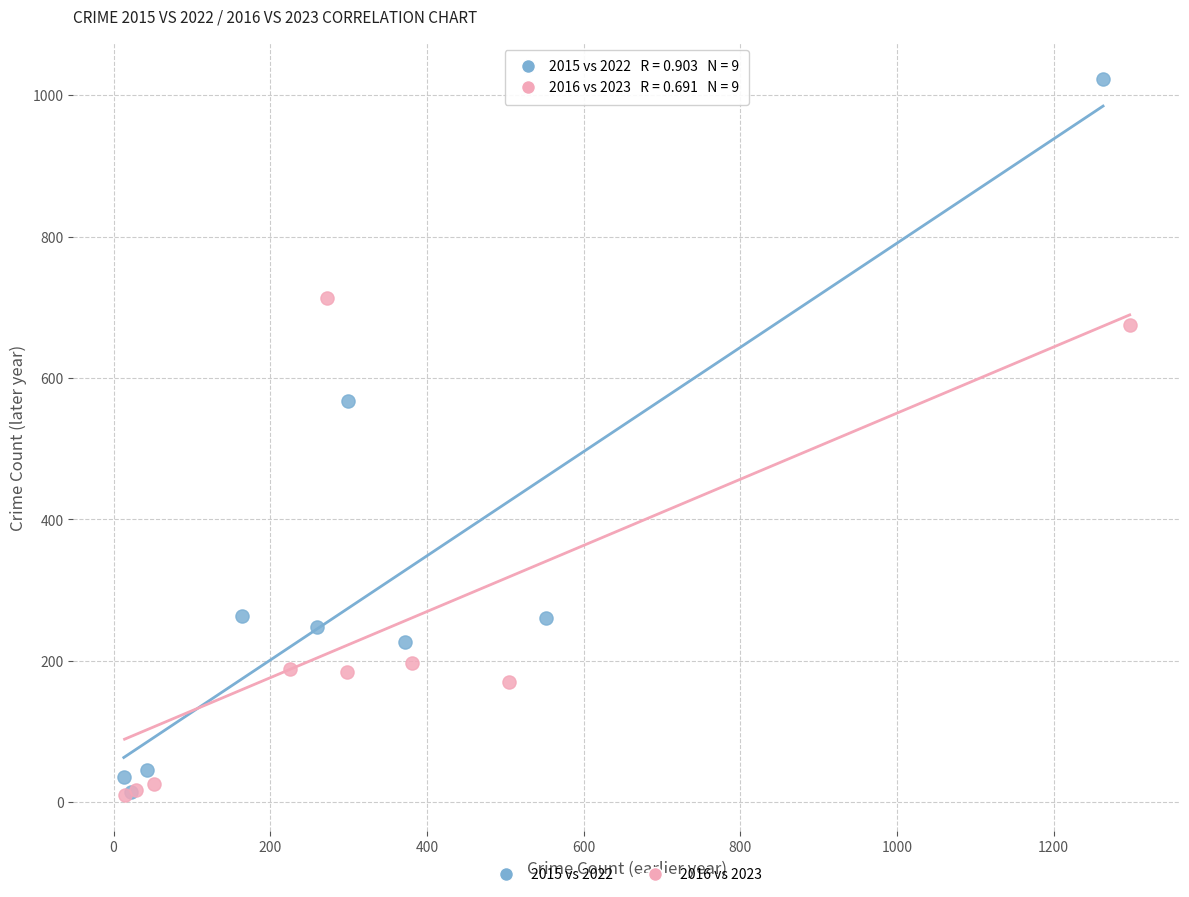

What are all the series names shown in the legend?

2015 vs 2022, 2016 vs 2023